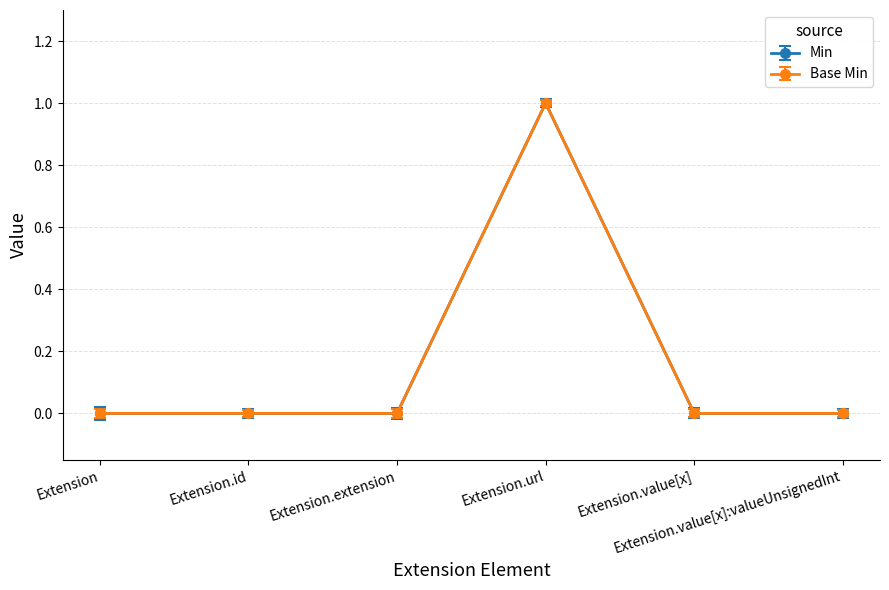

True or false: Min has more than 0 points higher than both neighbors.

True